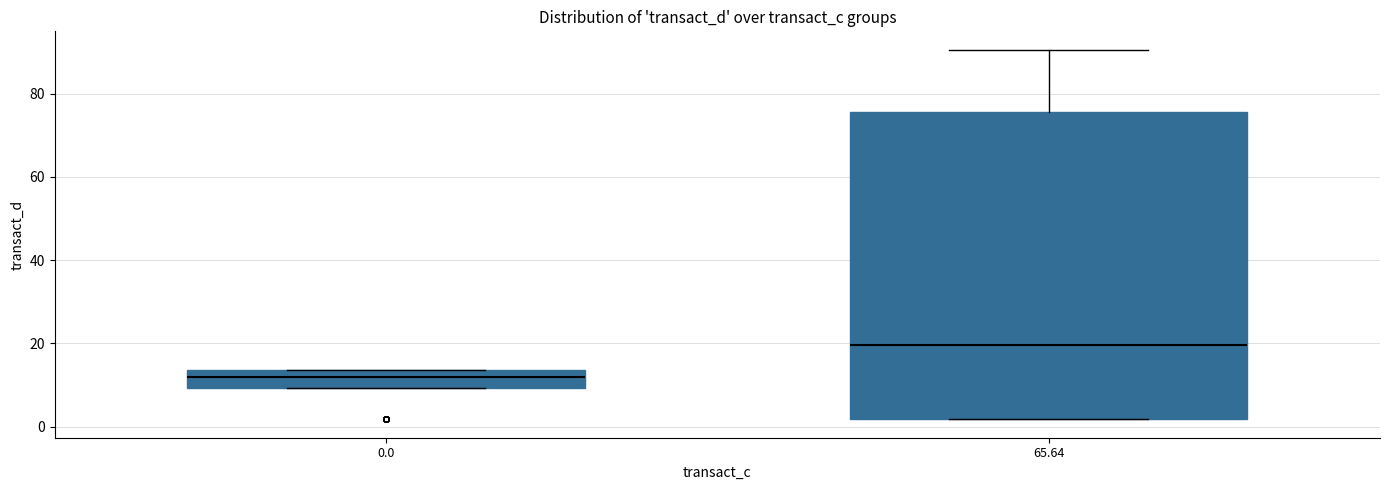

Reading left to right, transcribe this box plot: for each box, give where its median line is, the range the box spans, and where its two whiskers end, as read against the y-axis. The values are not printed on the chart, so give them approximately, as read against the axis.

0.0: median 12, box 10 to 14, whiskers 10 to 14
65.64: median 20, box 2 to 76, whiskers 2 to 90